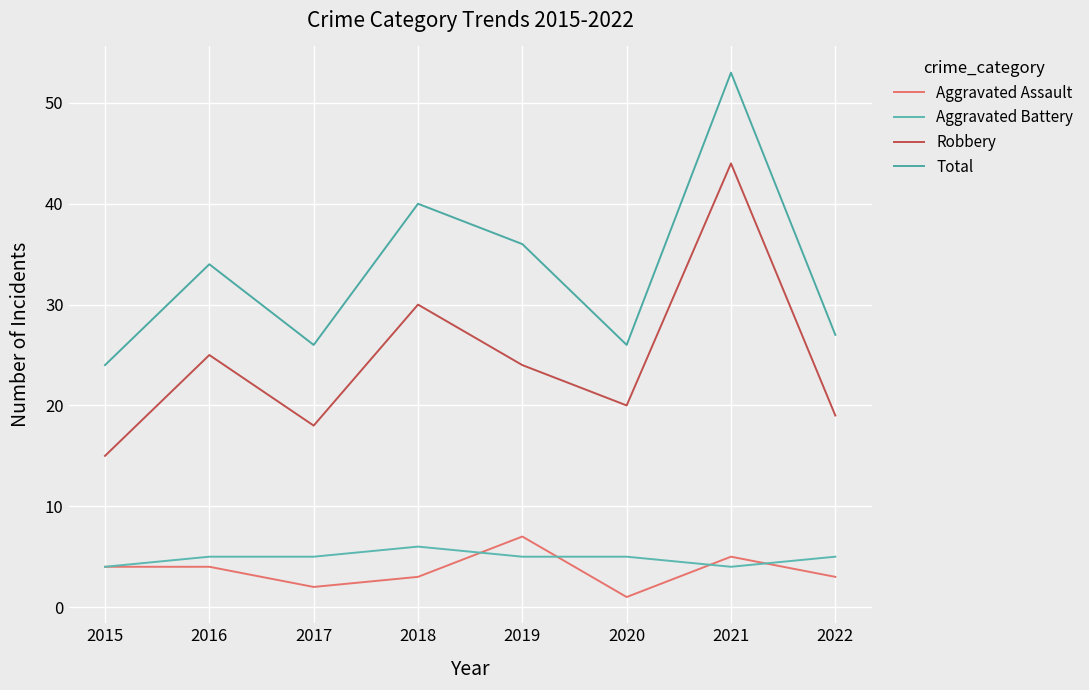

Reading left to right, list all the values displayed in this chart.

Aggravated Assault: 4	4	2	3	7	1	5	3
Aggravated Battery: 4	5	5	6	5	5	4	5
Robbery: 15	25	18	30	24	20	44	19
Total: 24	34	26	40	36	26	53	27